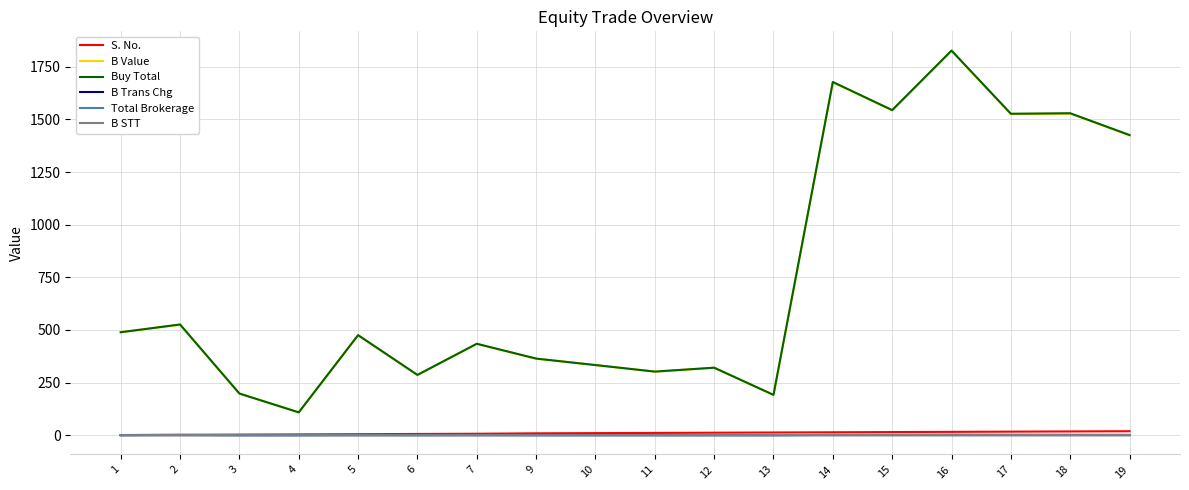

What is the greatest value displayed?

1827.4